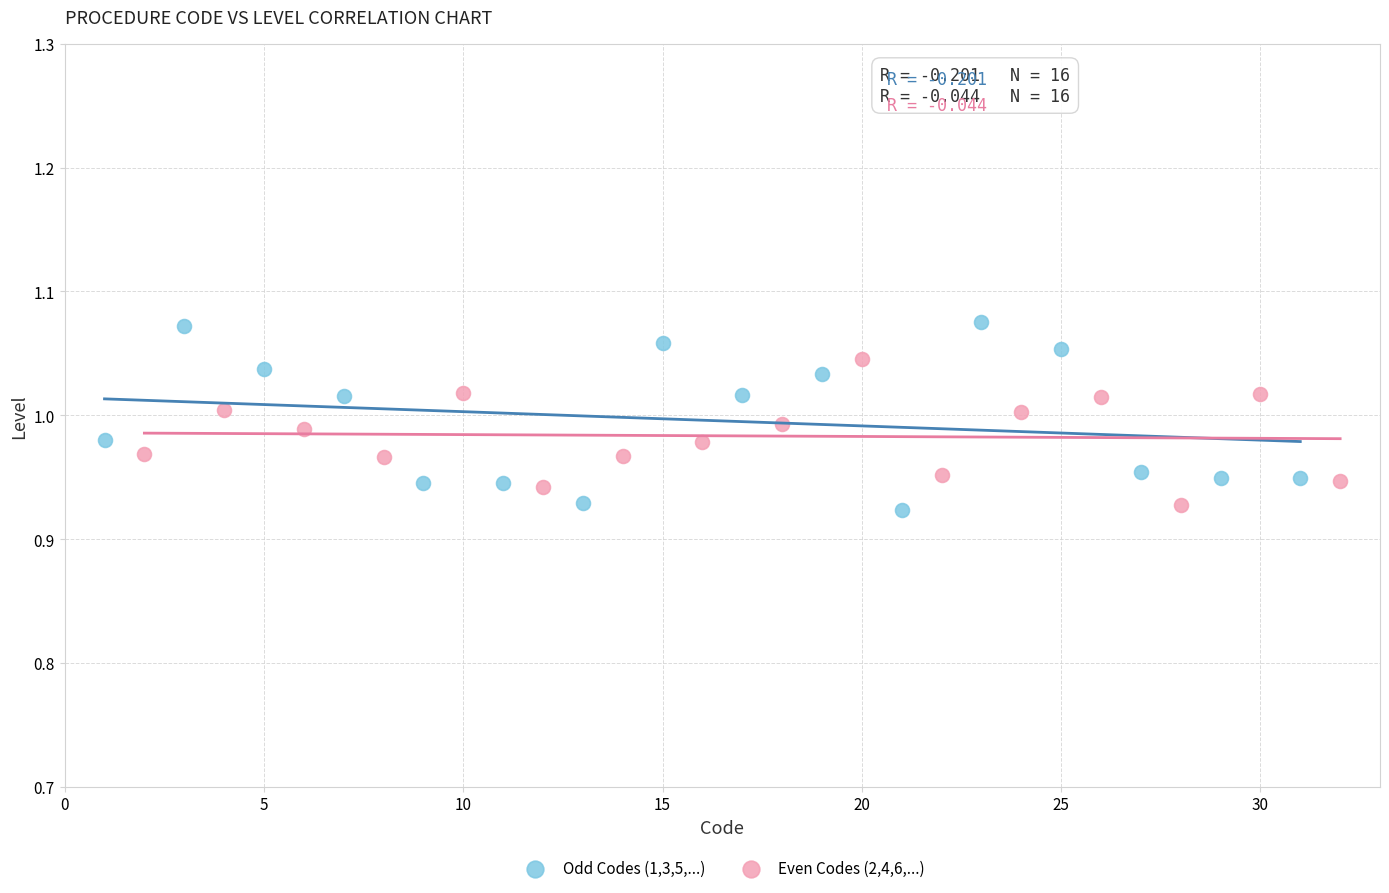

Which series has the largest Y range (max minus min)?

Odd Codes (1,3,5,...)